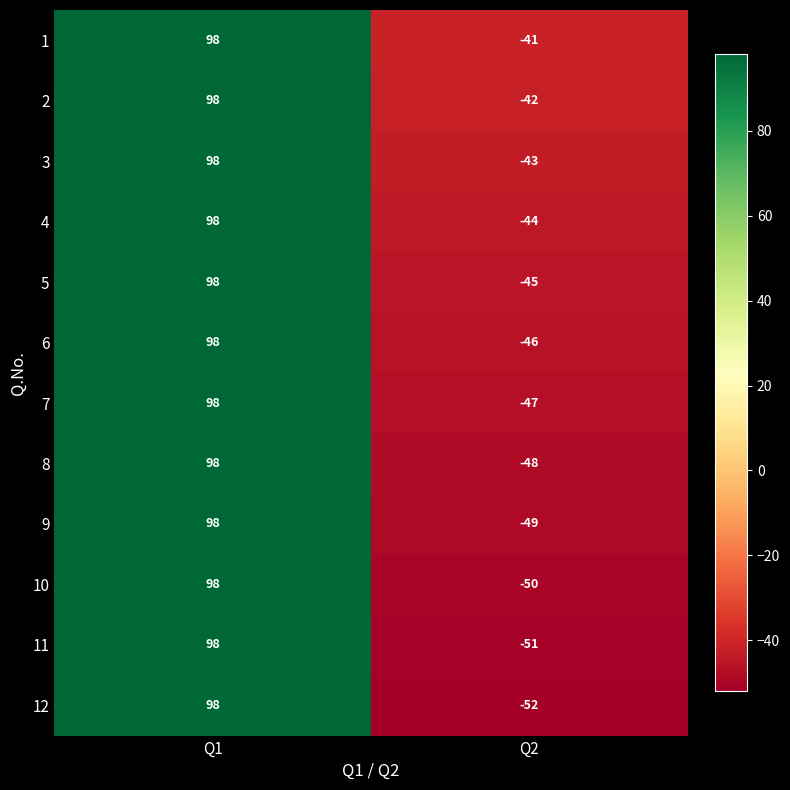

What is the minimum value shown in the chart?

-52